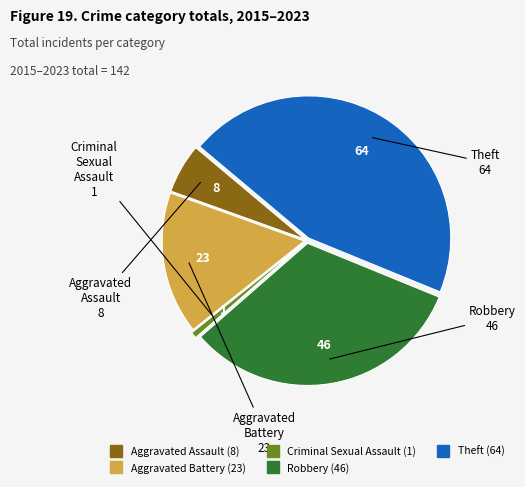

How many segments does this pie chart have?

5